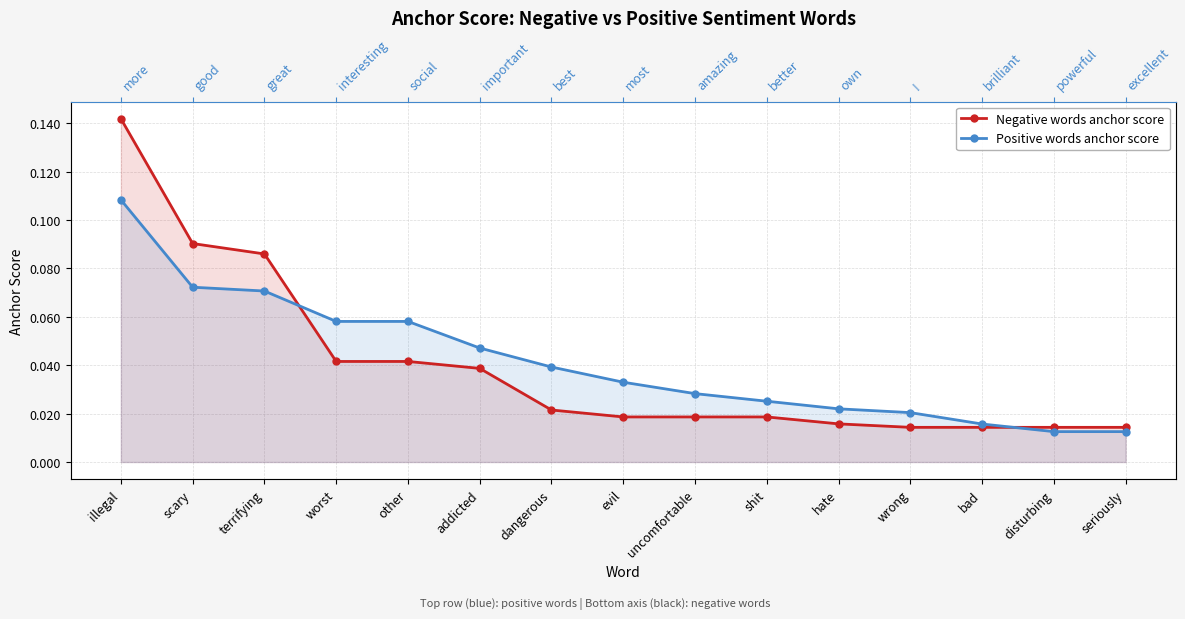

What are all the series names shown in the legend?

Negative words anchor score, Positive words anchor score